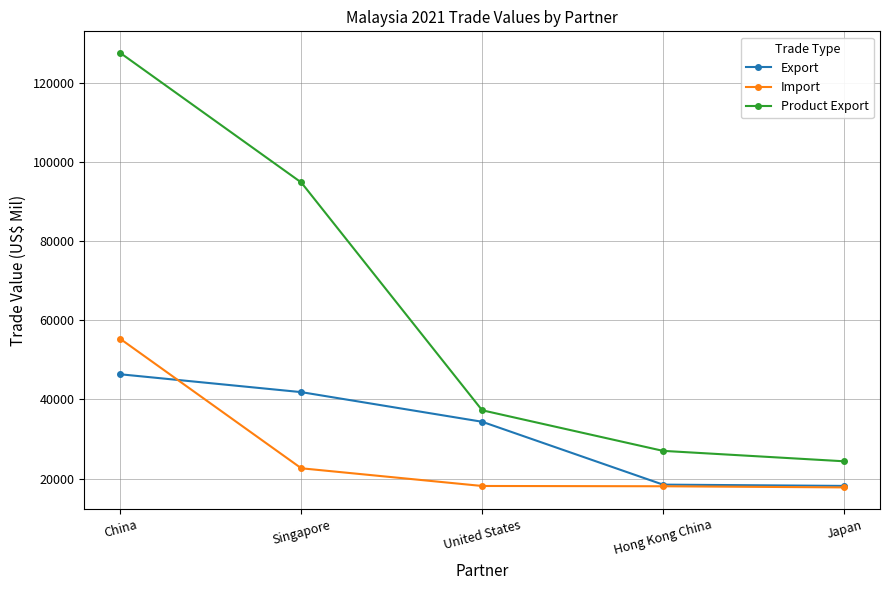

True or false: Import and Product Export cross at least once.

False